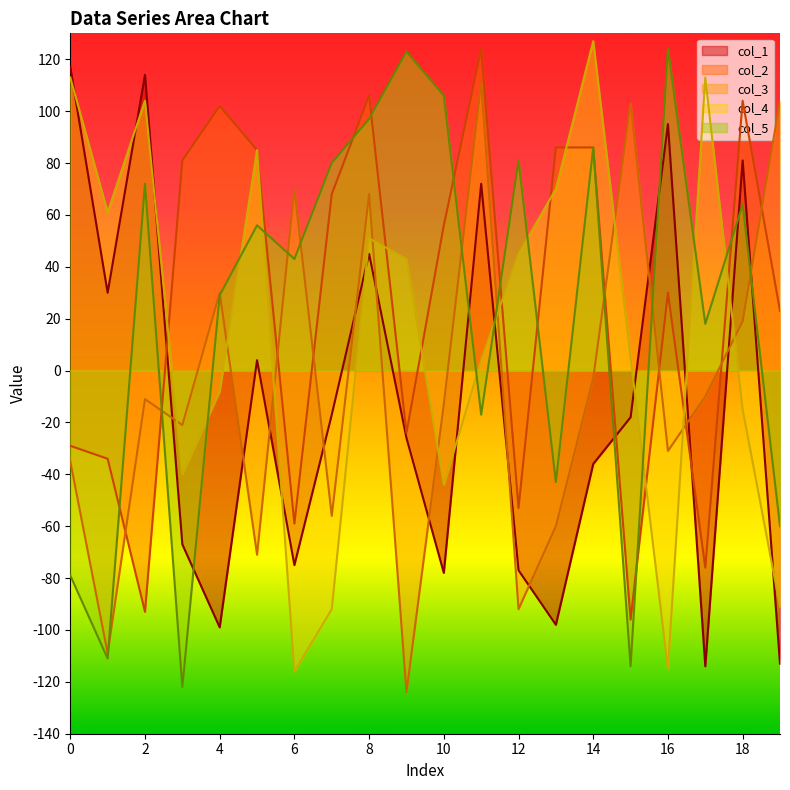

Rank the series by their maximum value, from lowest to highest.

col_3, col_1, col_2, col_5, col_4